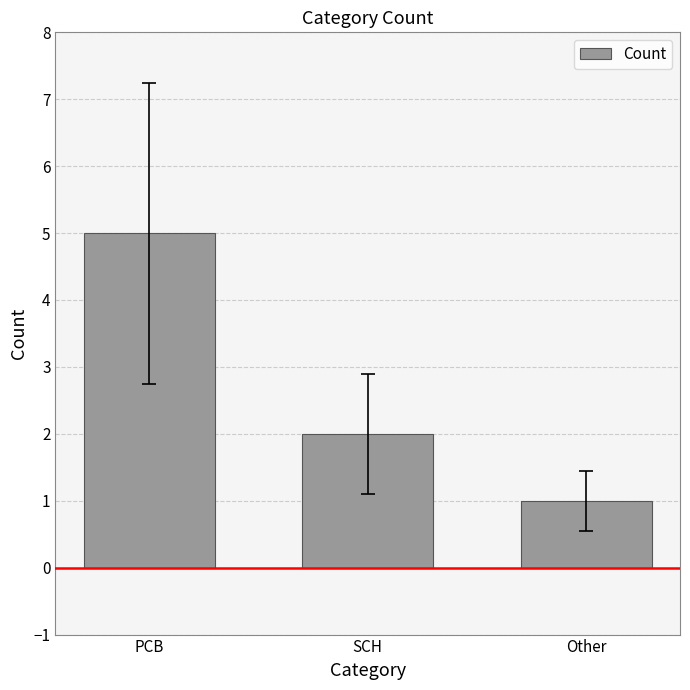

What is the maximum value shown in the chart?

5